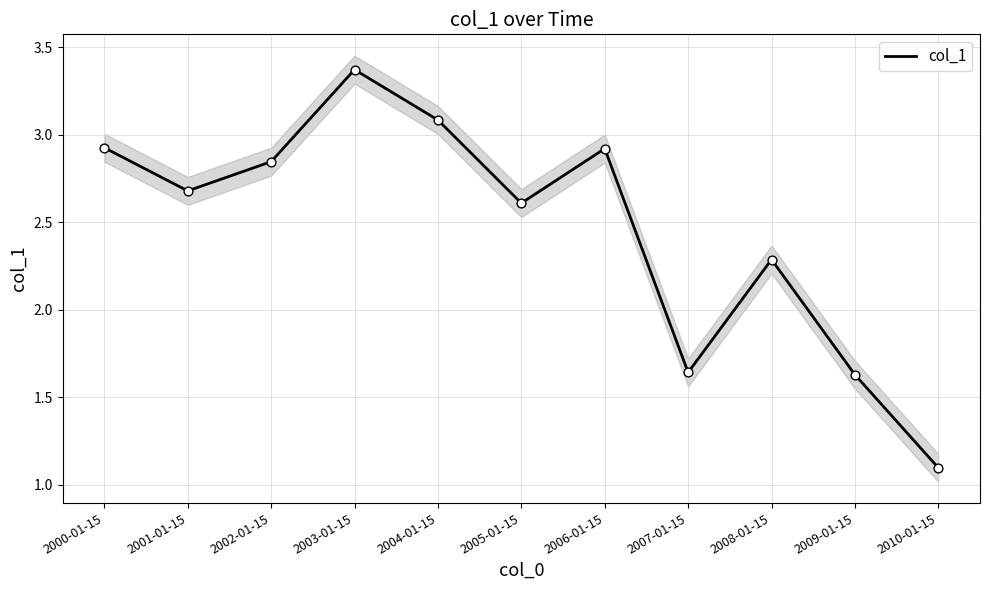

Which has a higher value, 2010-01-15 or 2005-01-15?

2005-01-15